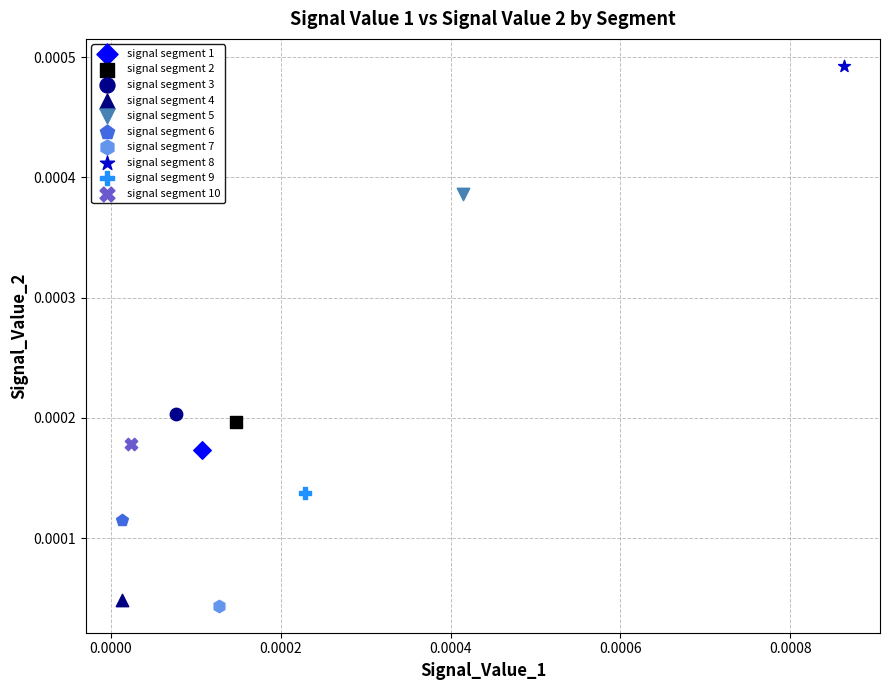

What are all the series names shown in the legend?

signal segment 1, signal segment 2, signal segment 3, signal segment 4, signal segment 5, signal segment 6, signal segment 7, signal segment 8, signal segment 9, signal segment 10